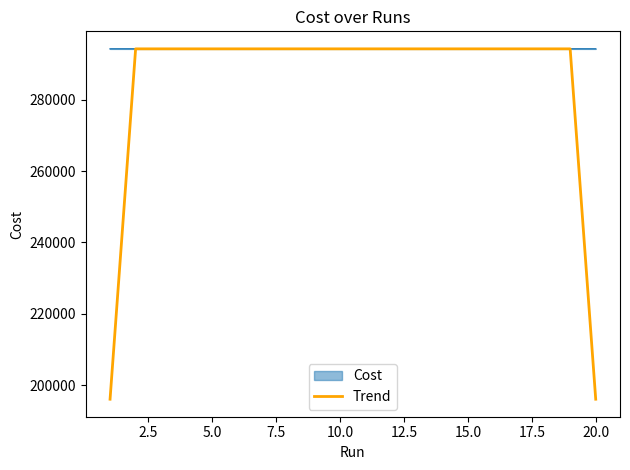

What is the maximum value shown in the chart?

294201.0